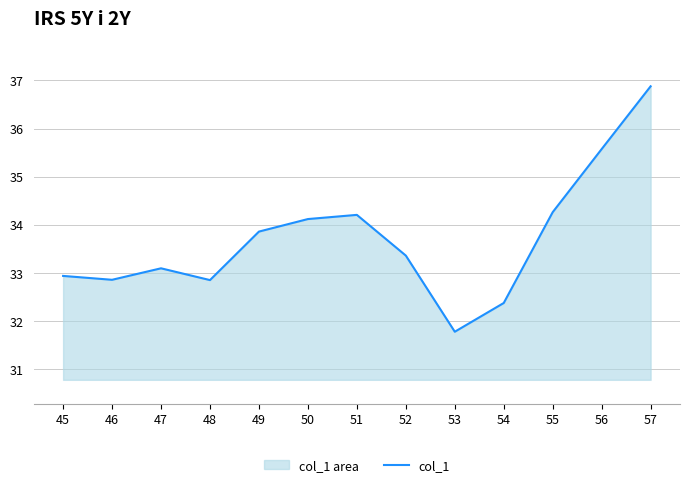

At which category does the chart reach its minimum across all series?

53